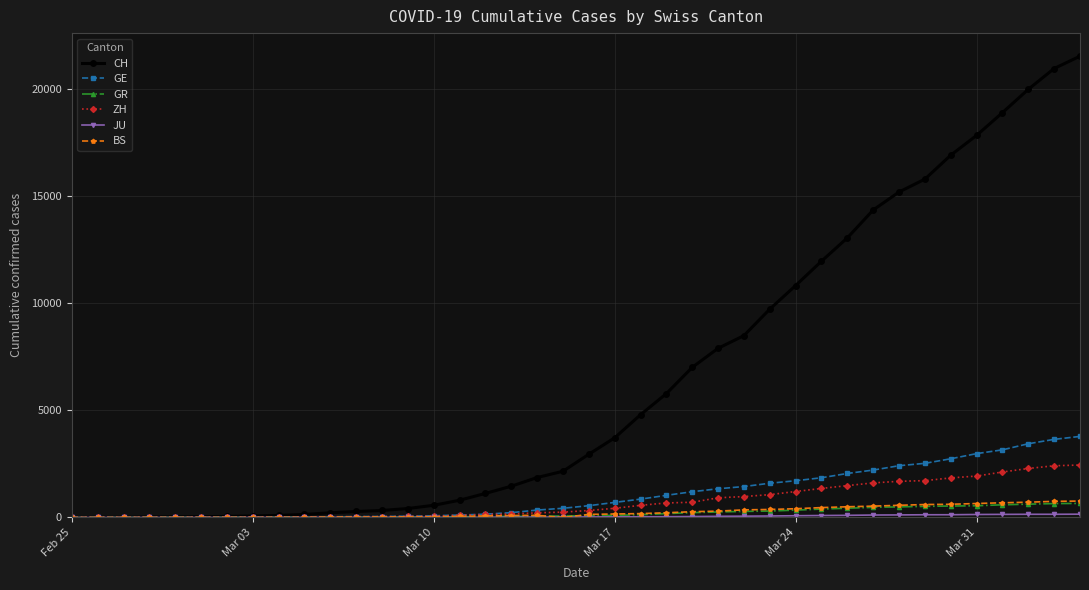

What is the greatest value displayed?

21554